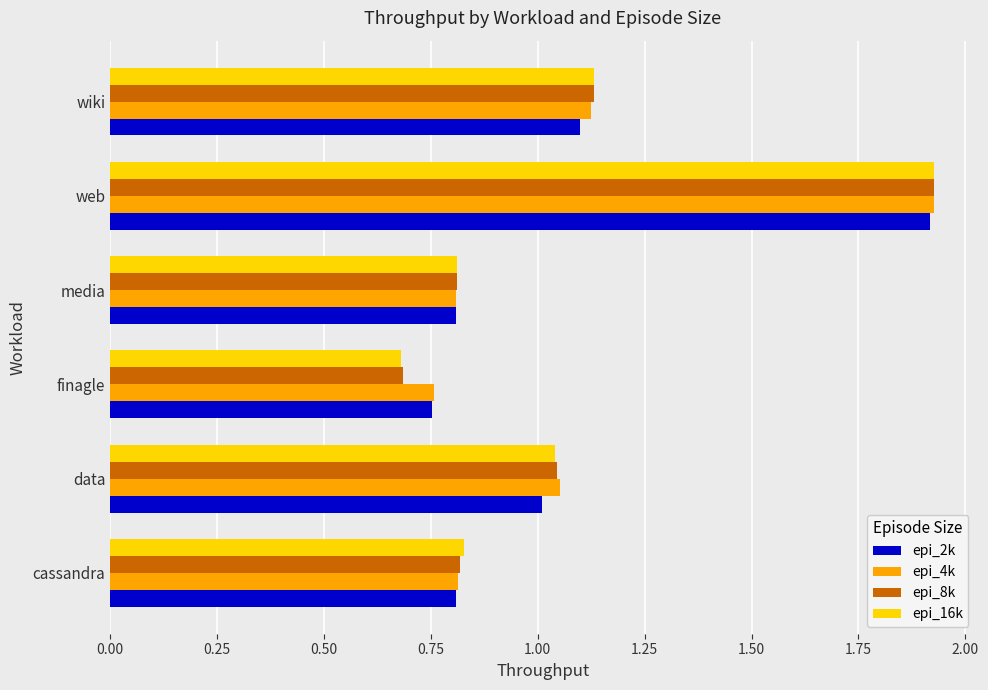

At which category is the sum across all series the highest?

web